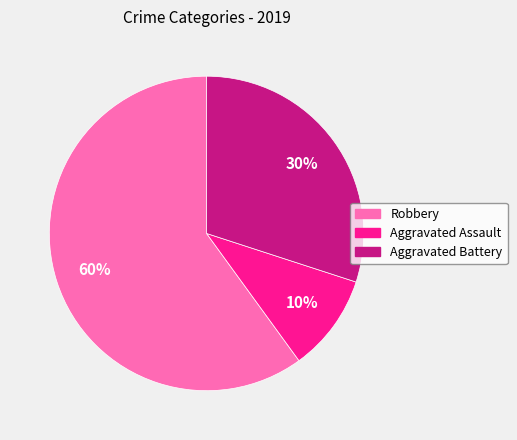

To the nearest percent, what is the difference between the largest and smallest slice percentages?

50%